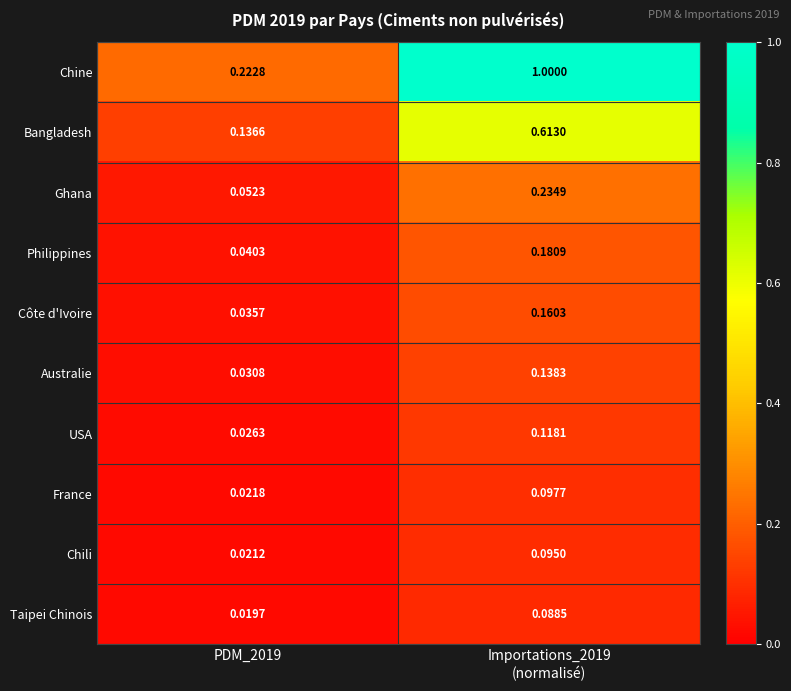

Which series has the largest total across all categories?

Chine